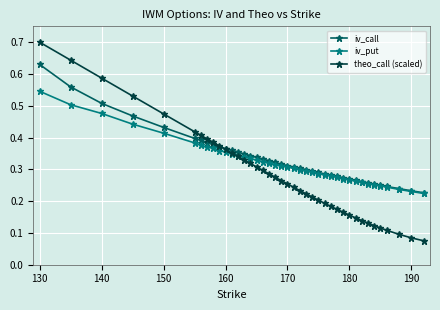

At how many categories does at least one series exceed 0?

40